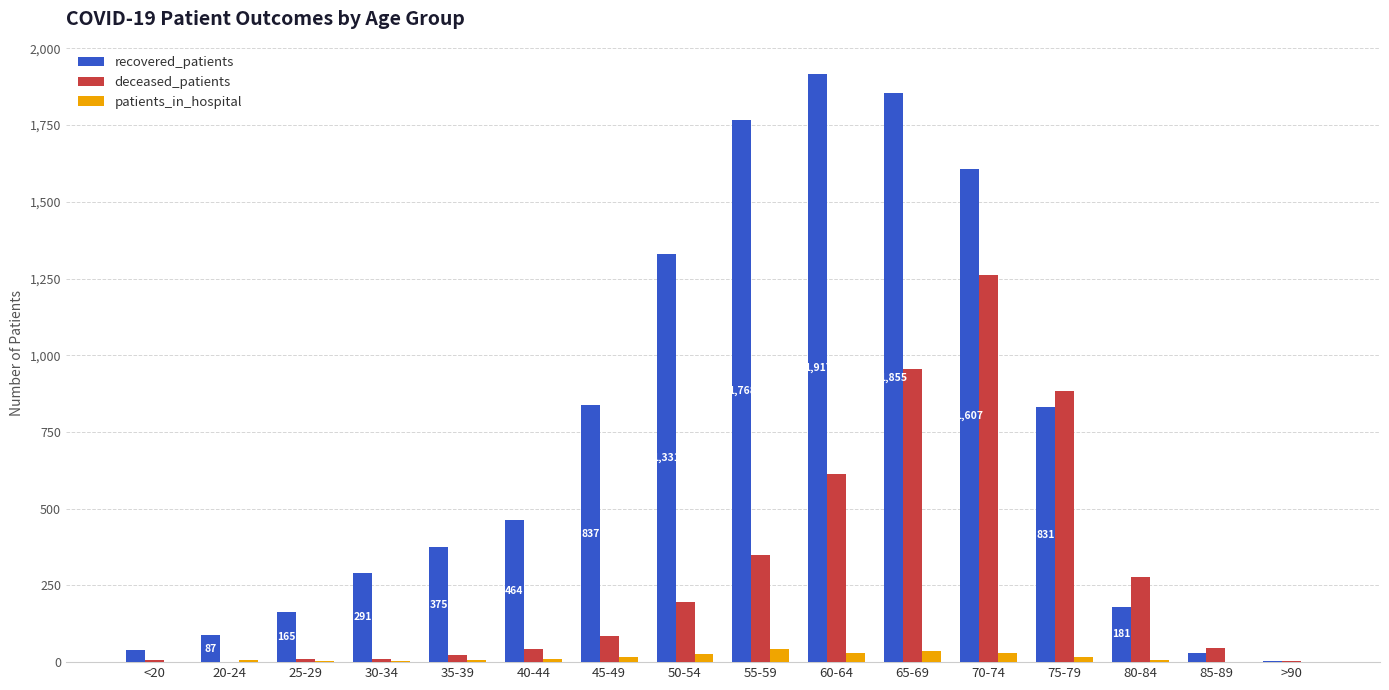

The recovered_patients series shows 837 at 45-49. True or false?

True